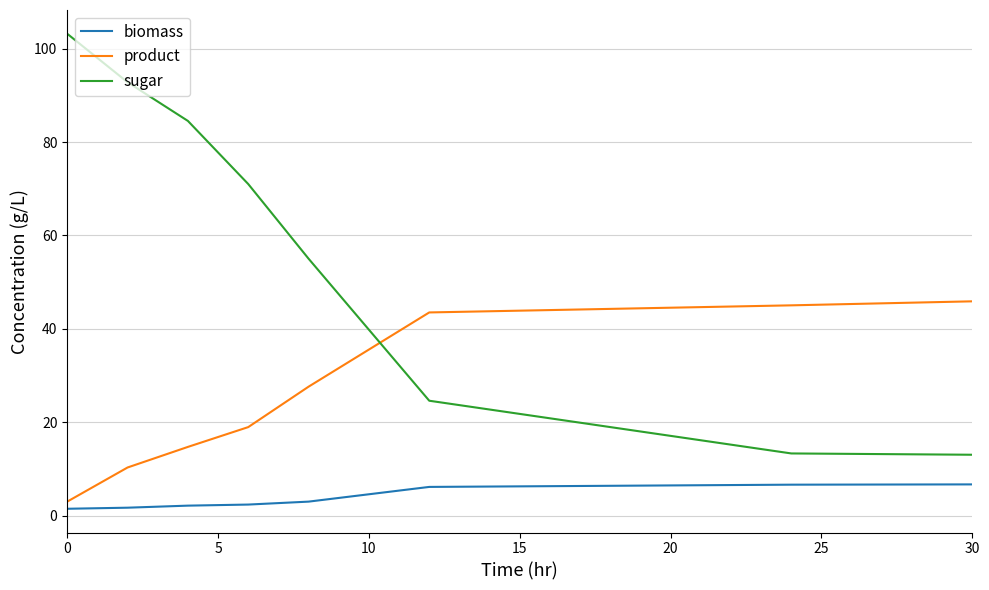

What is the sum of all sugar values?

457.6